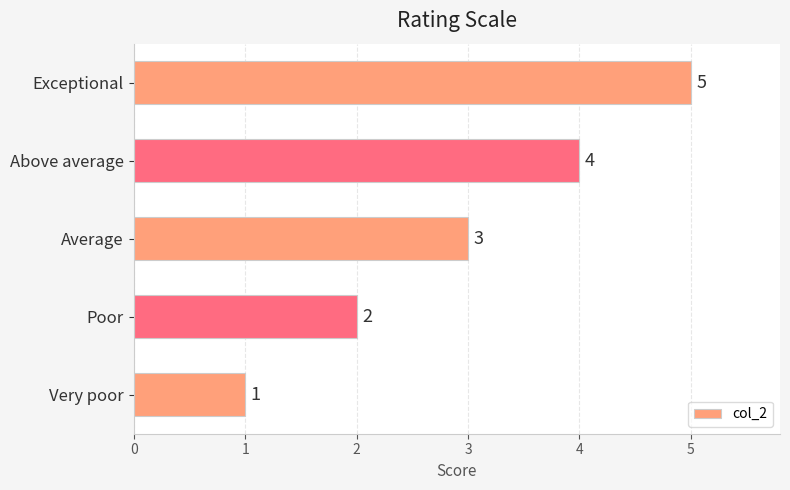

How many distinct data groups are displayed?

1